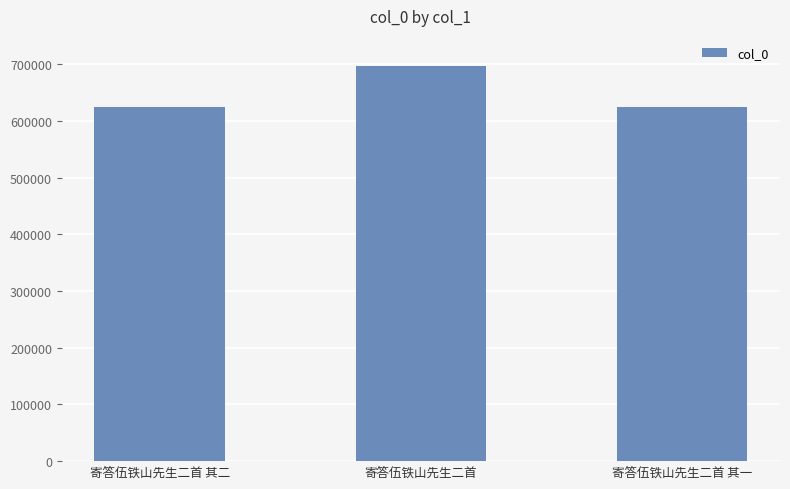

Which label corresponds to the largest value in the chart?

寄答伍铁山先生二首